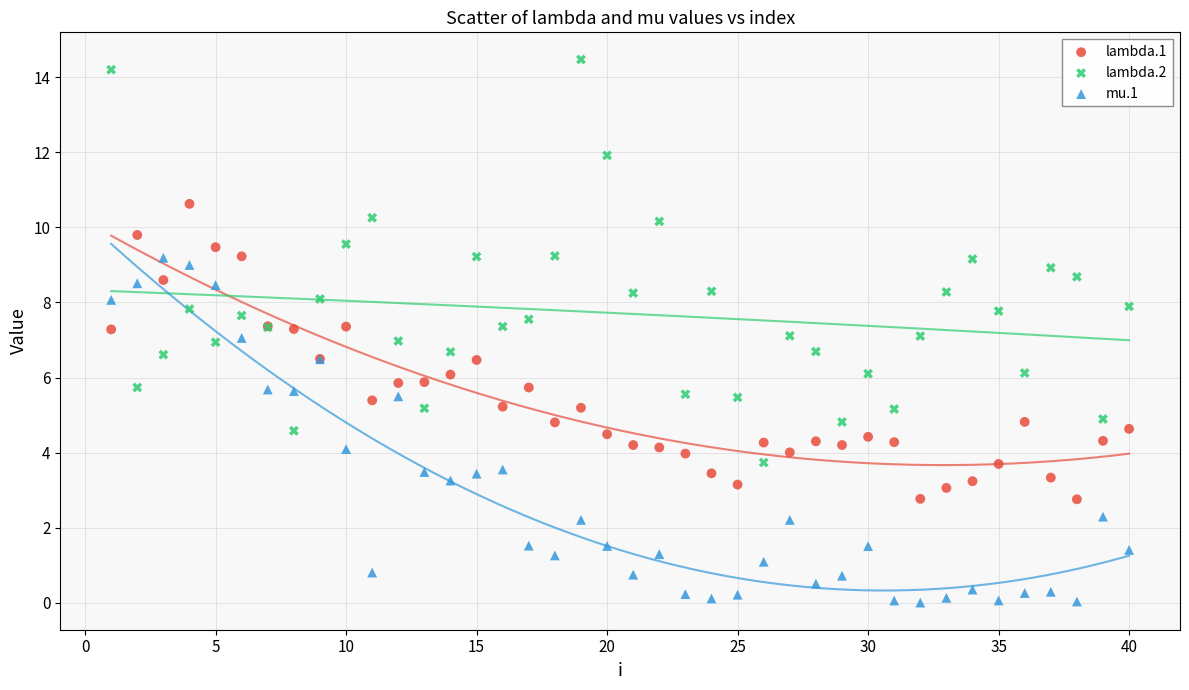

Which series reaches the maximum Y coordinate?

lambda.2